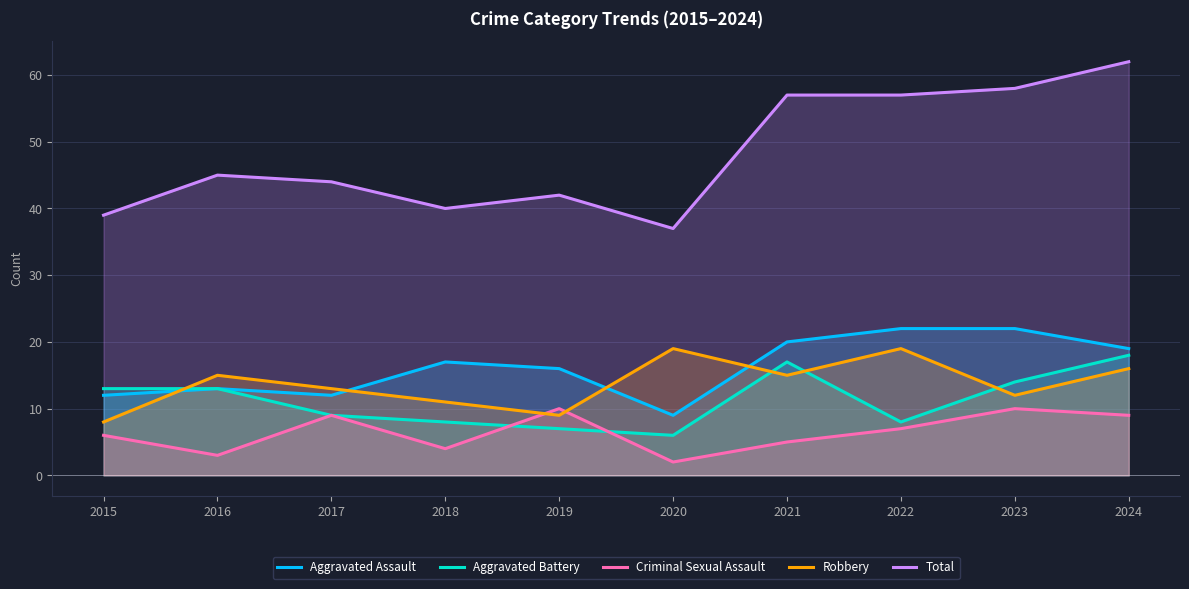

Which label corresponds to the largest value in the chart?

2024